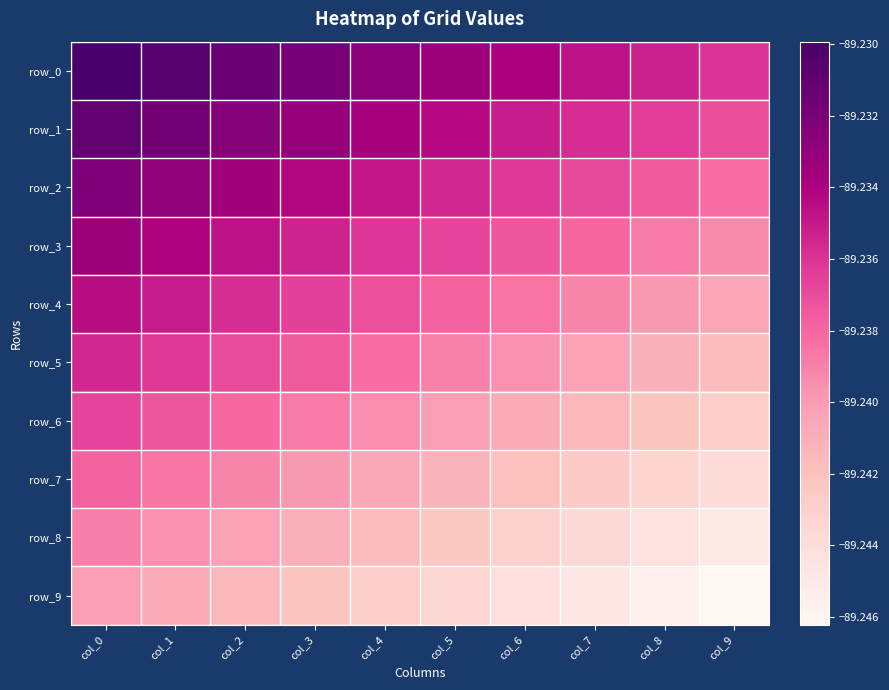

Which series changed the most between col_3 and col_6?

row_9